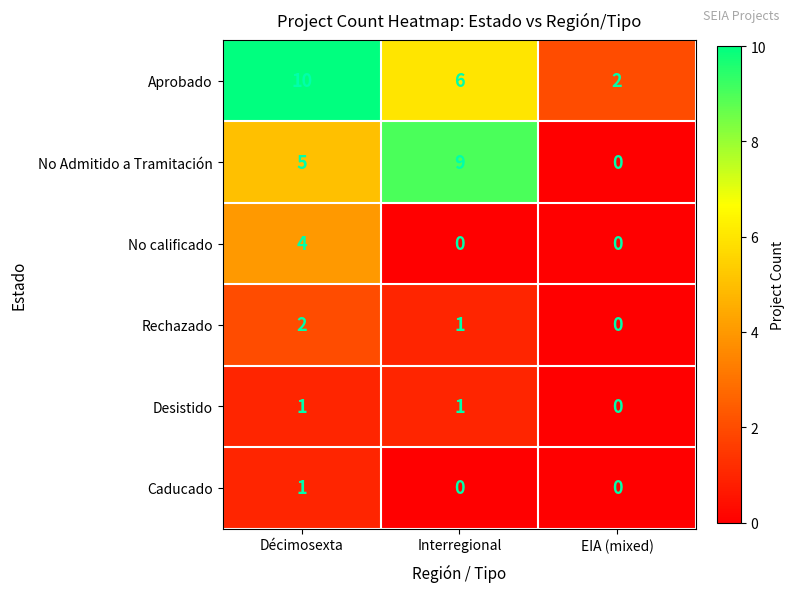

Which series has the largest range (max minus min)?

No Admitido a Tramitación